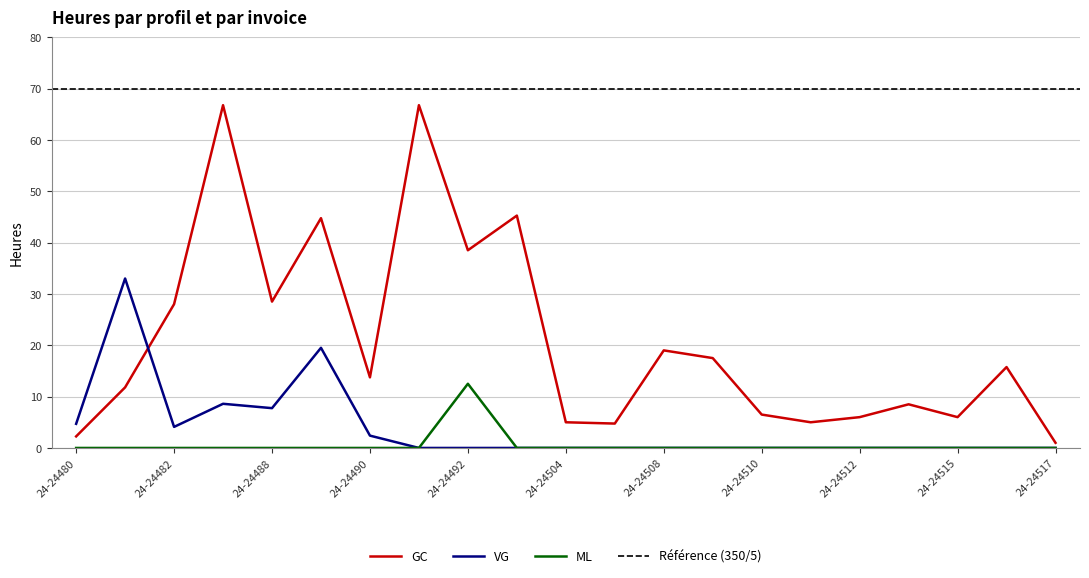

What is the sum of all VG values?

80.0